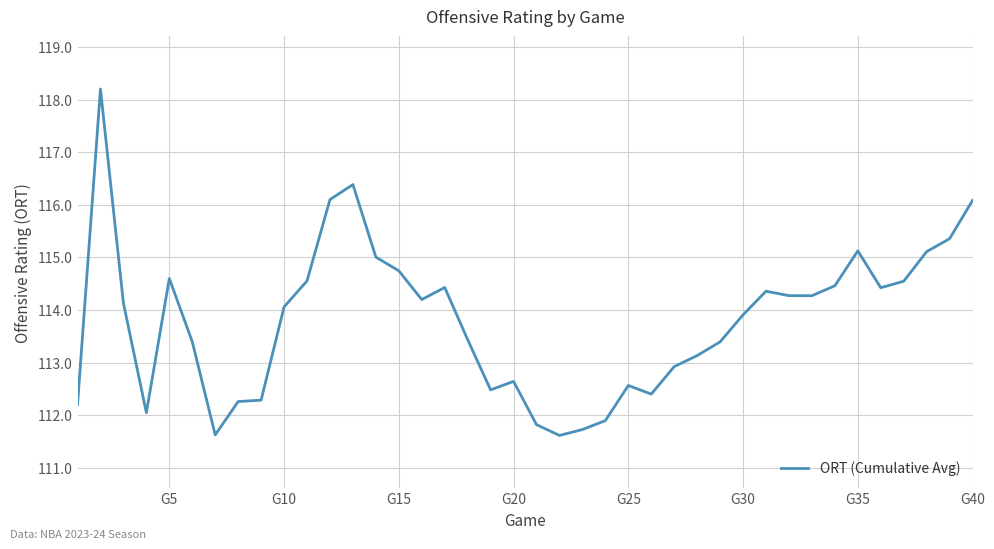

What is the smallest value displayed?

111.6